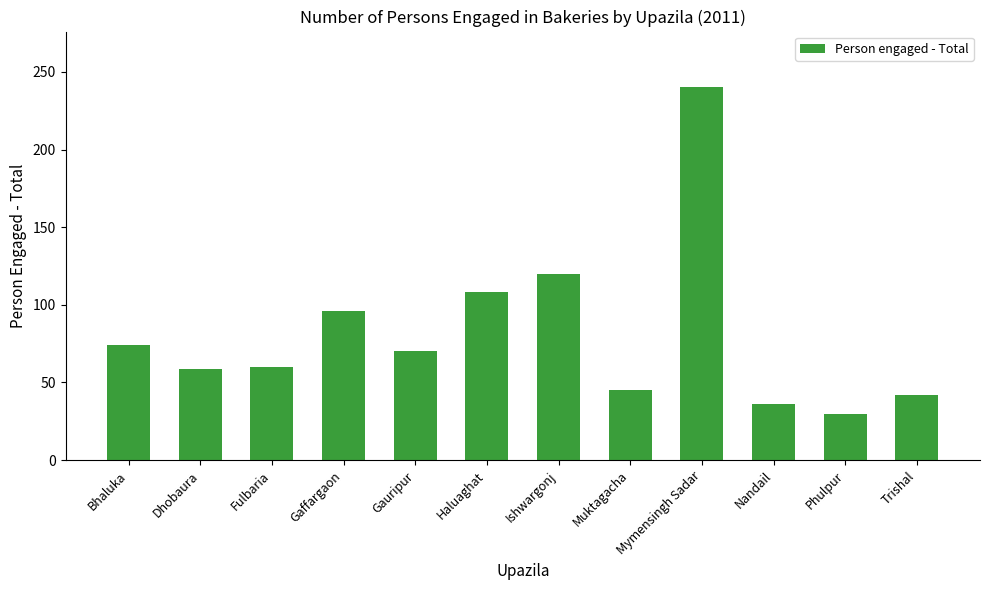

What is the ratio of the value at Trishal to the value at Muktagacha?

0.9